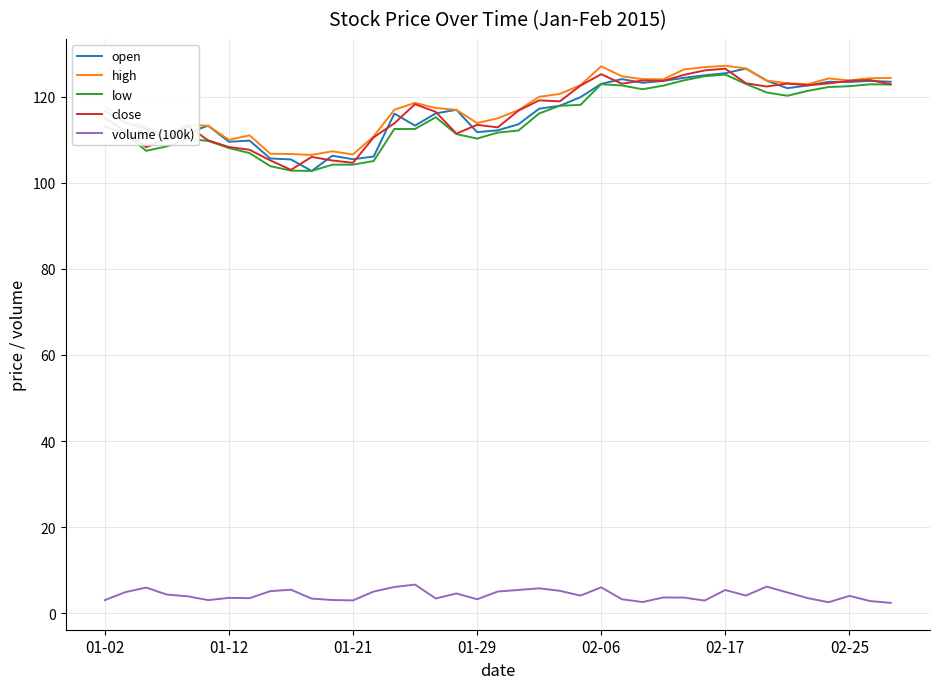

What is the lowest value of the open series?

102.8